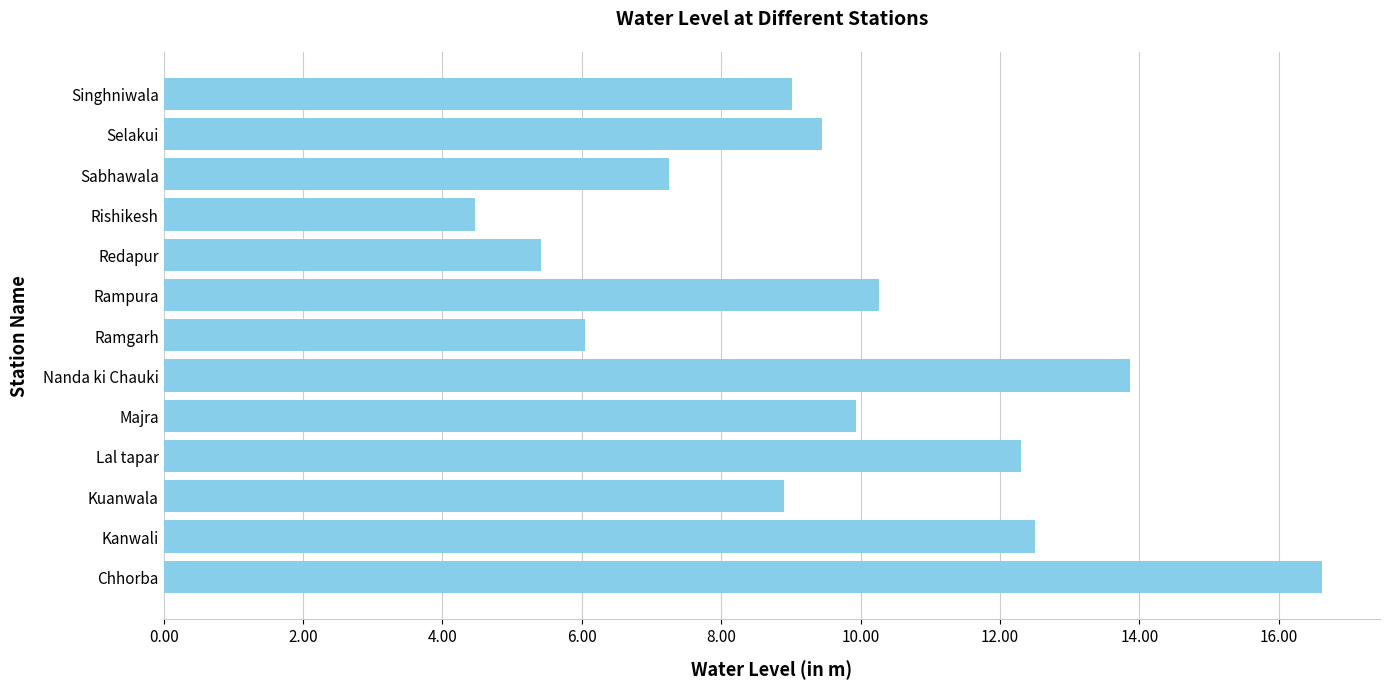

The chart shows a value of 16.8 at Selakui. True or false?

False